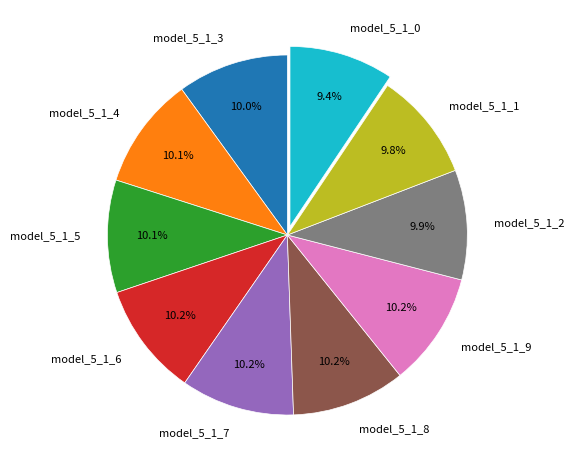

How many slices are in this pie chart?

10